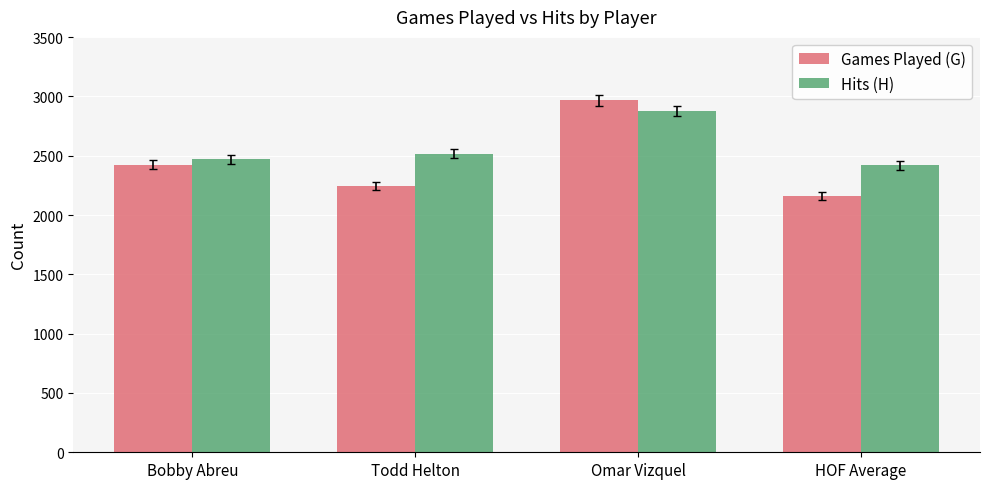

What is the difference between the Hits (H) values at Todd Helton and Omar Vizquel?

358.0